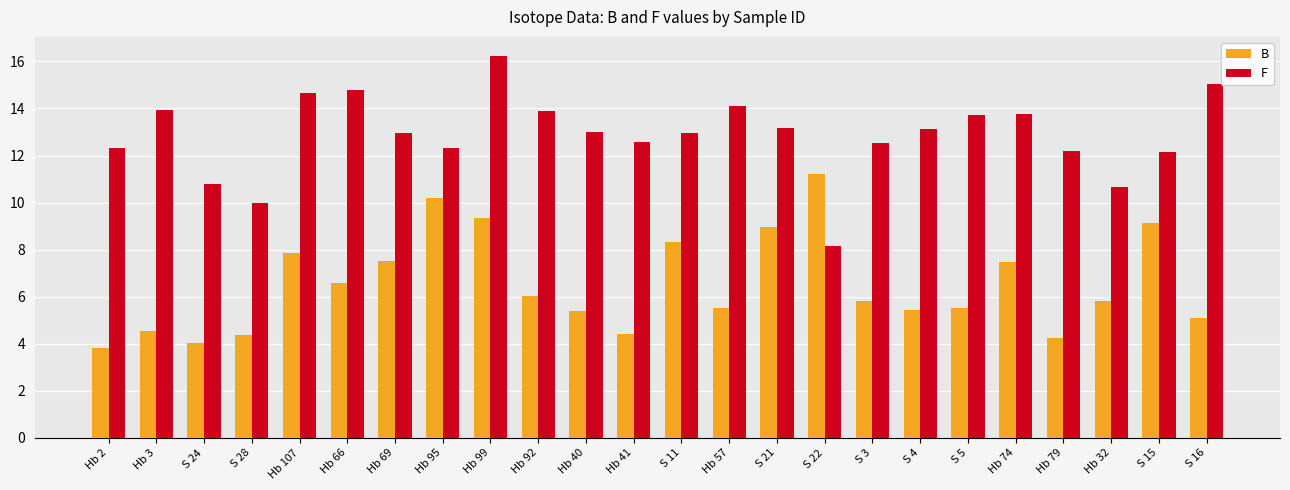

True or false: B has a value of 7.5 at Hb 74.

True